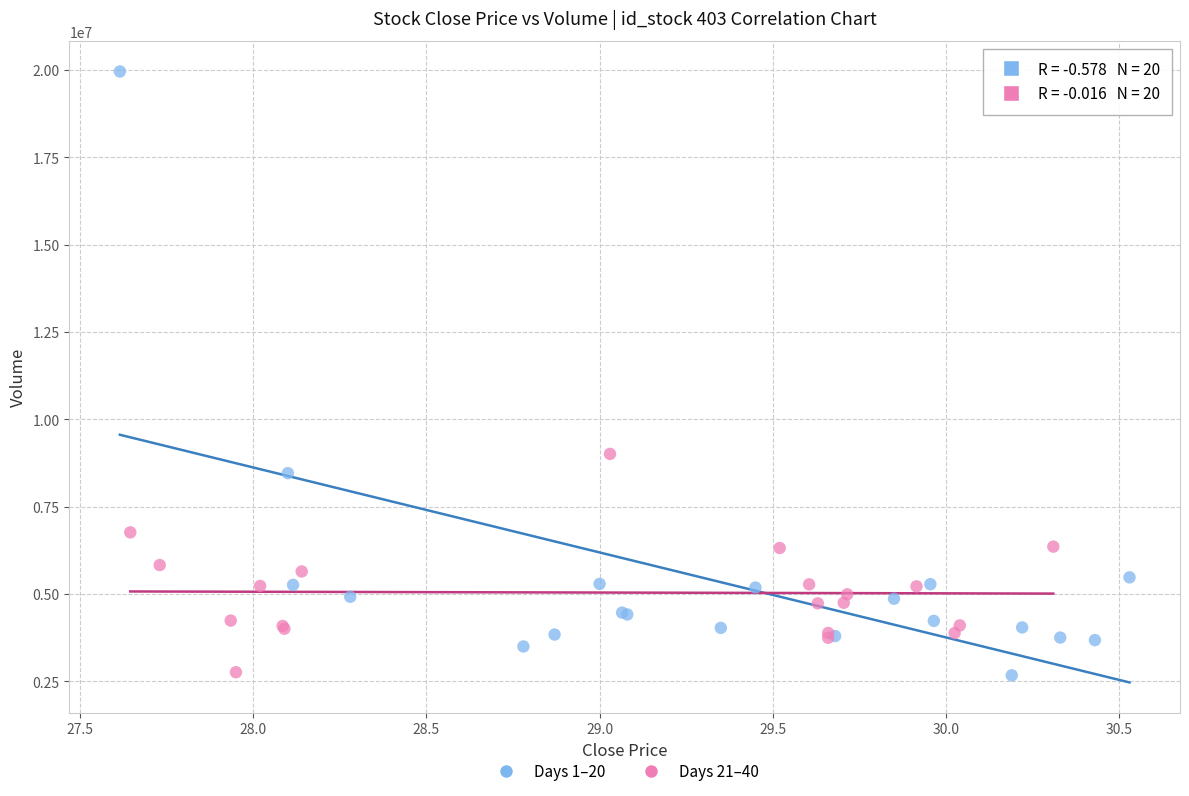

What are all the series names shown in the legend?

Days 1–20, Days 21–40